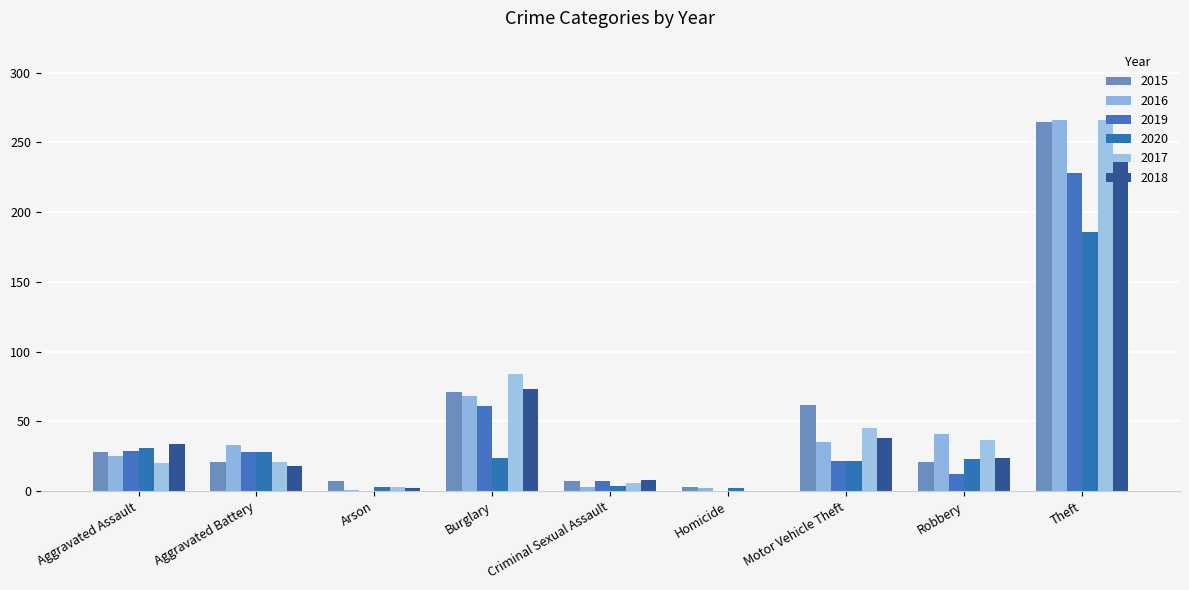

Which label corresponds to the smallest value in the chart?

Arson